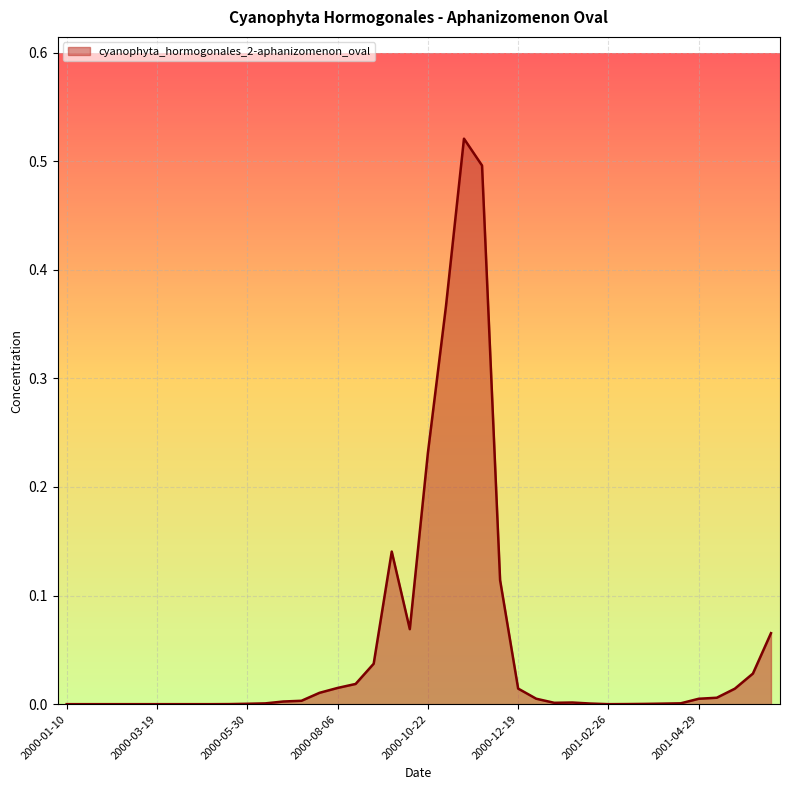

How many lines are shown in the chart?

1